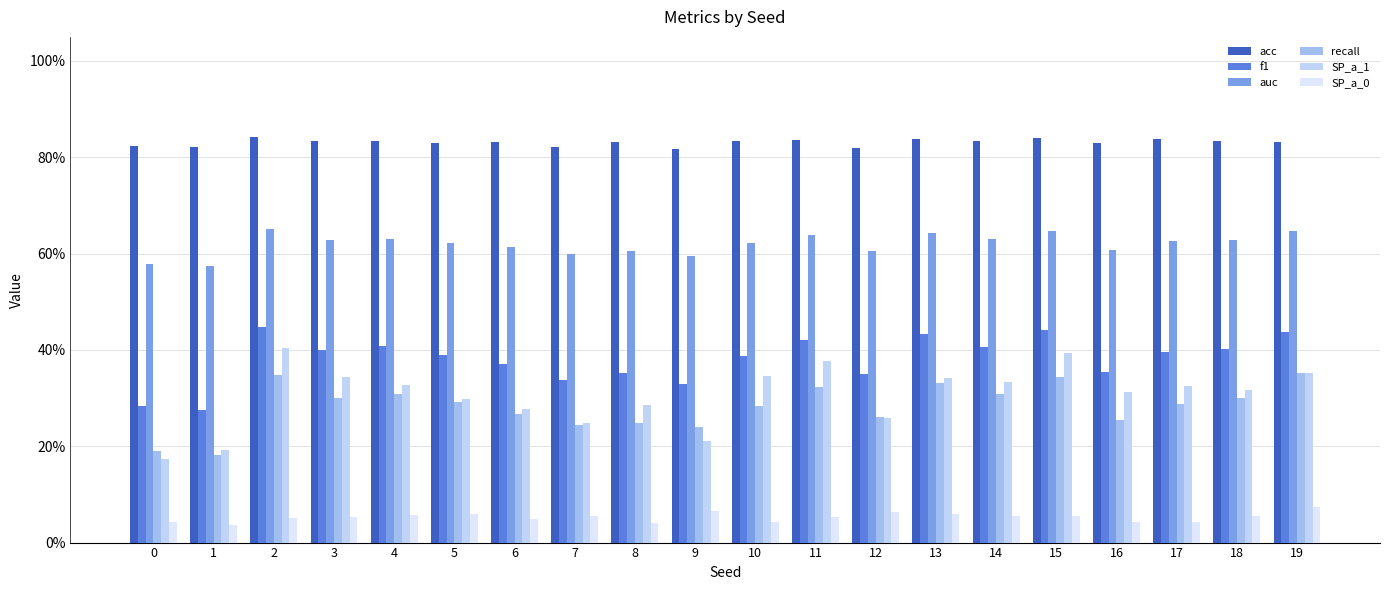

At 2, list the series in order from smallest to largest.

SP_a_0, recall, SP_a_1, f1, auc, acc